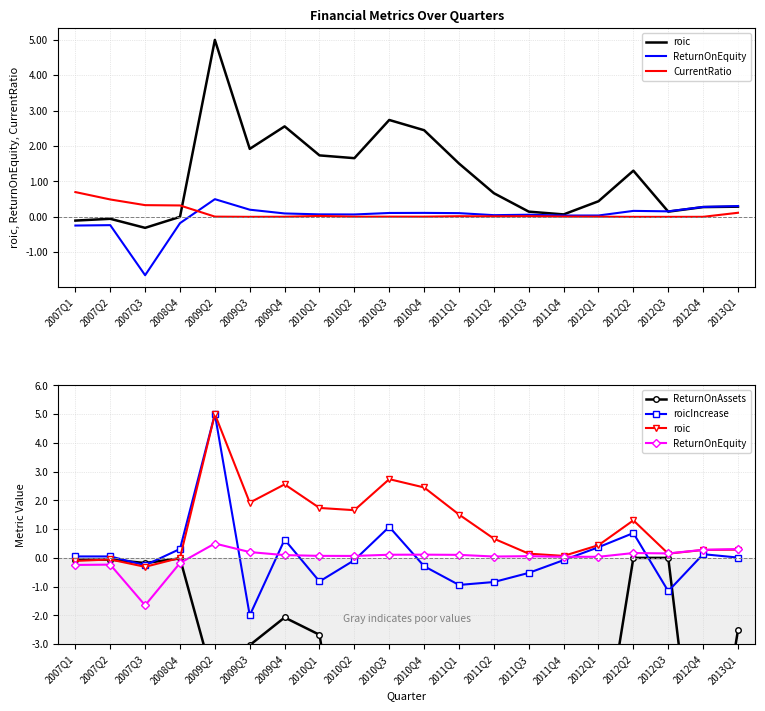

The value of ReturnOnAssets at 2011Q3 is -3.1. True or false?

True